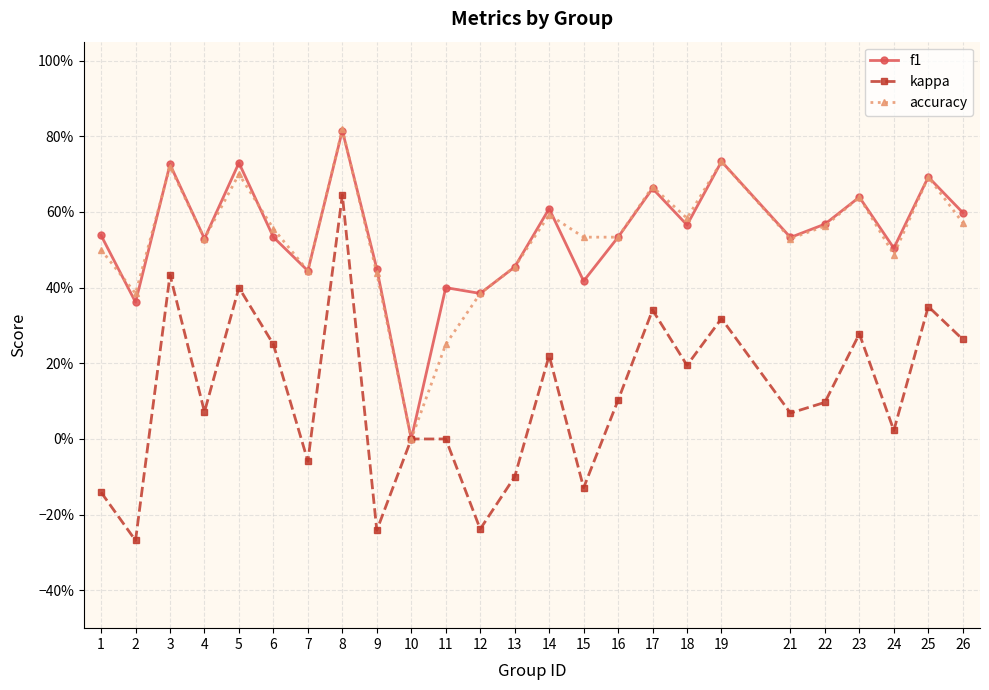

Between 8 and 19, which series saw the biggest shift?

kappa